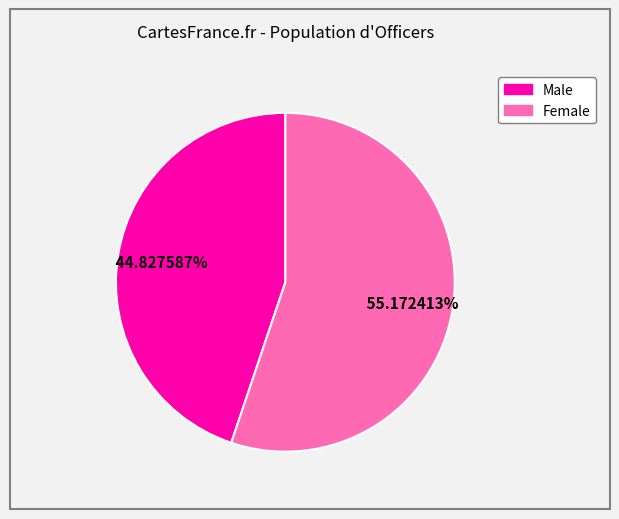

Is there a majority slice in this chart?

Yes